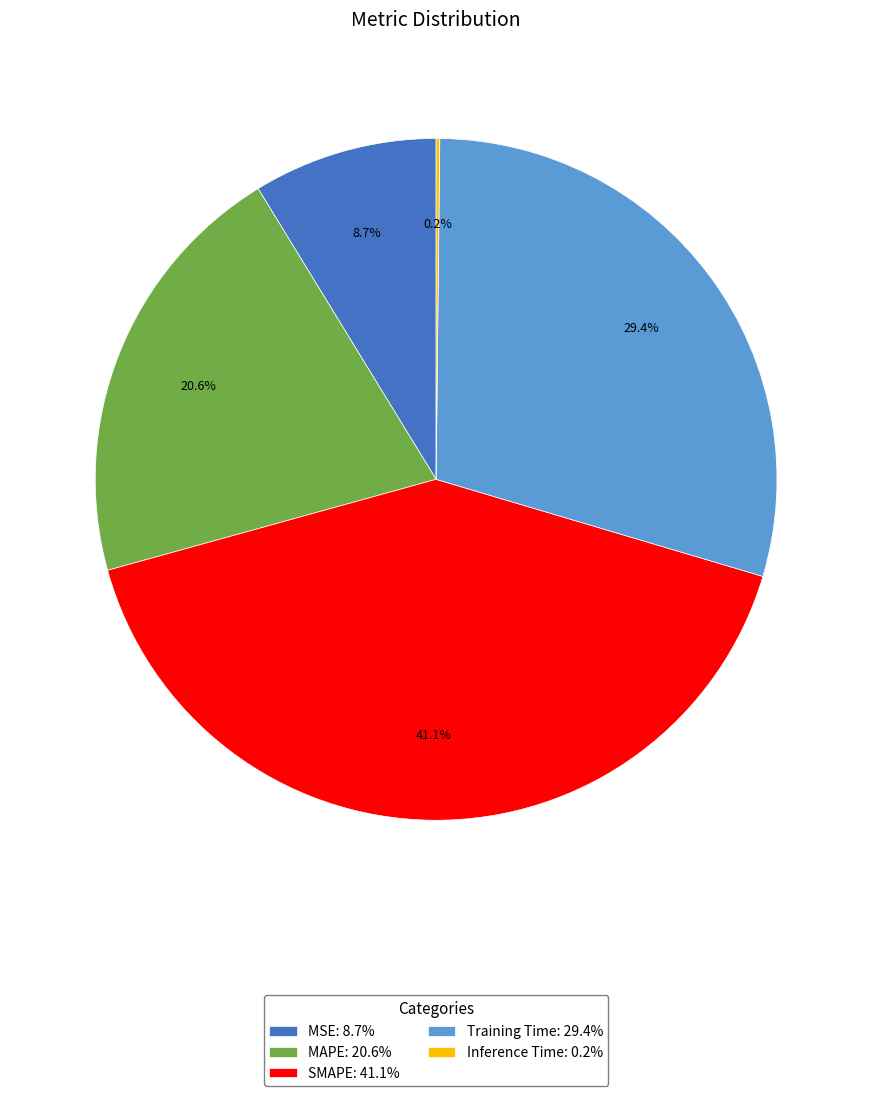

Combined, what portion of the pie is MSE: 8.7% and MAPE: 20.6%?

29.3%